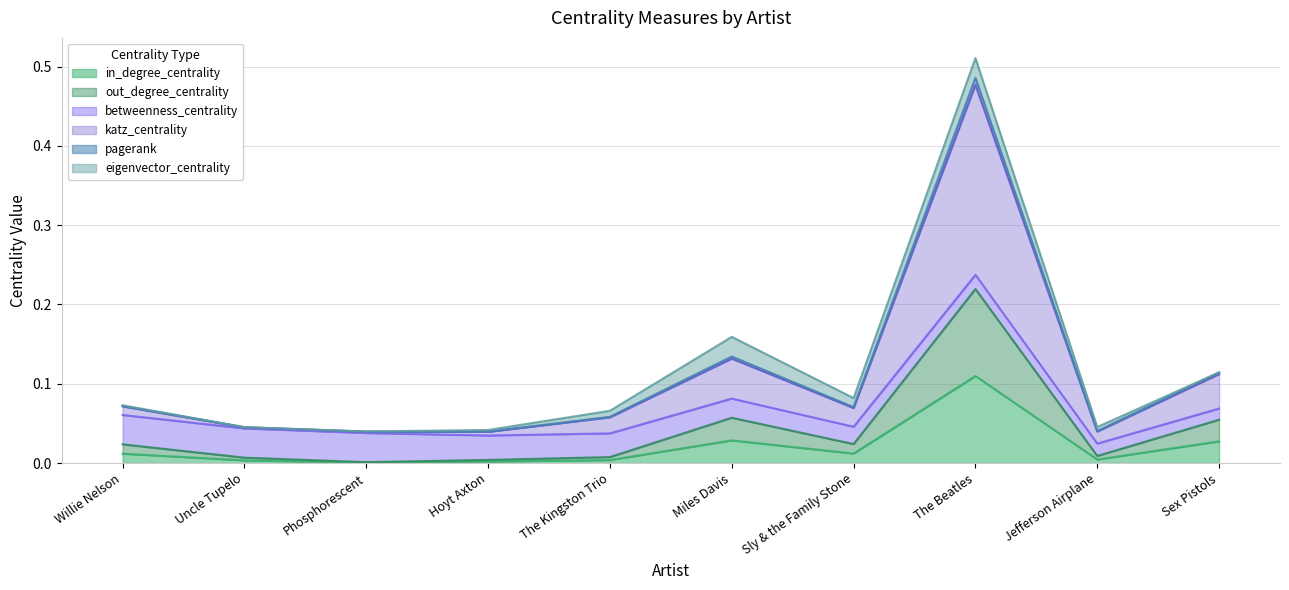

The out_degree_centrality series shows 0.0 at Phosphorescent. True or false?

False